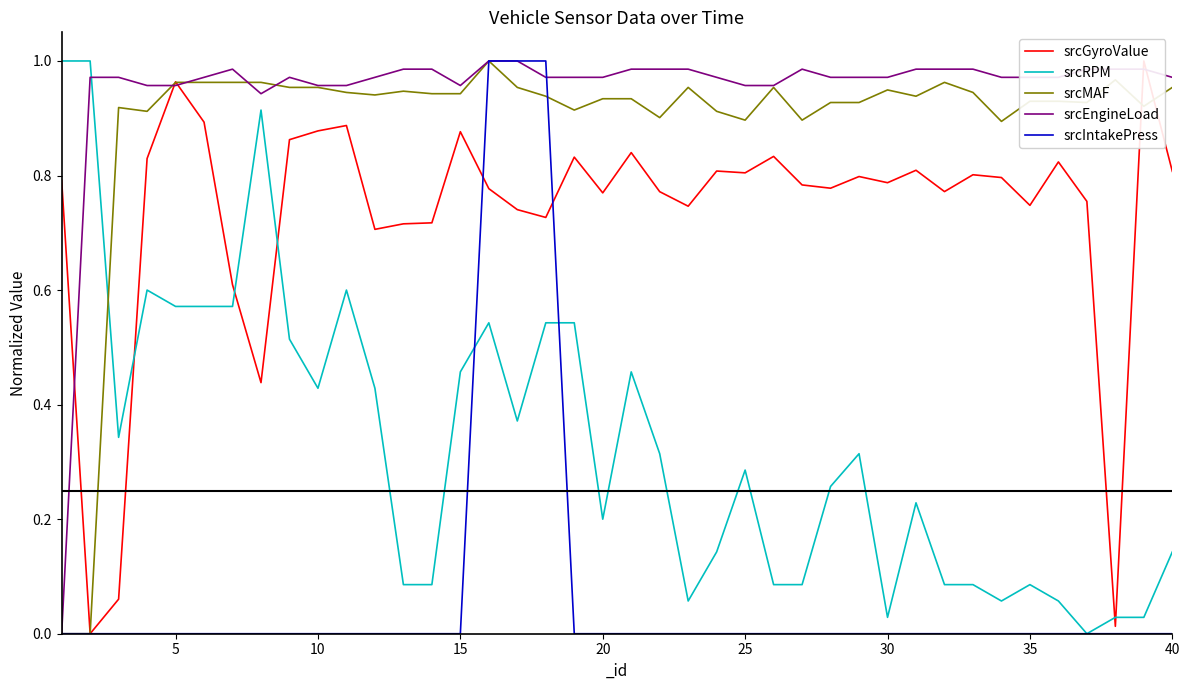

What are all the series names shown in the legend?

srcGyroValue, srcRPM, srcMAF, srcEngineLoad, srcIntakePress